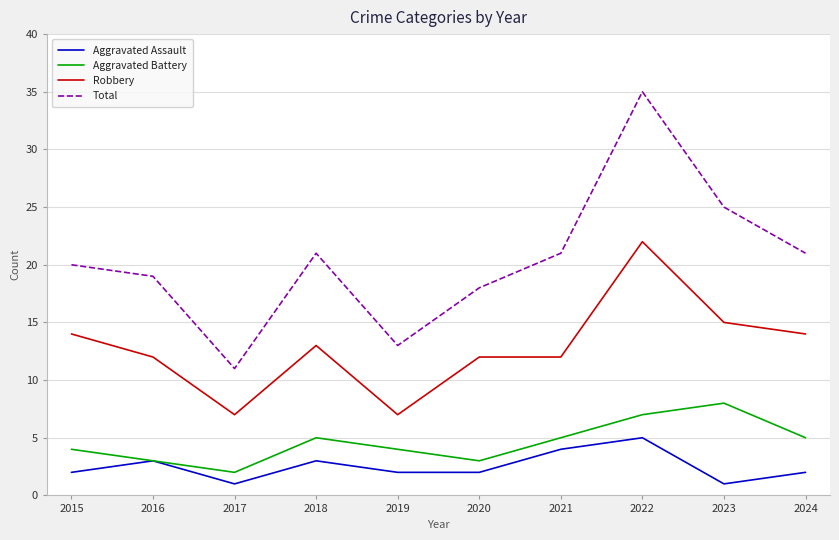

How many categories are shown in the chart?

10